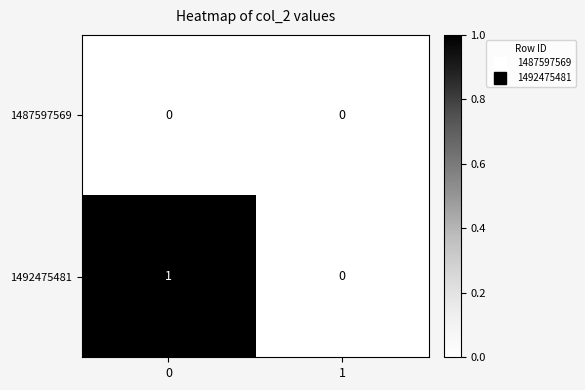

Is the value of 1487597569 at 0 greater than the value of 1492475481 at 0?

No